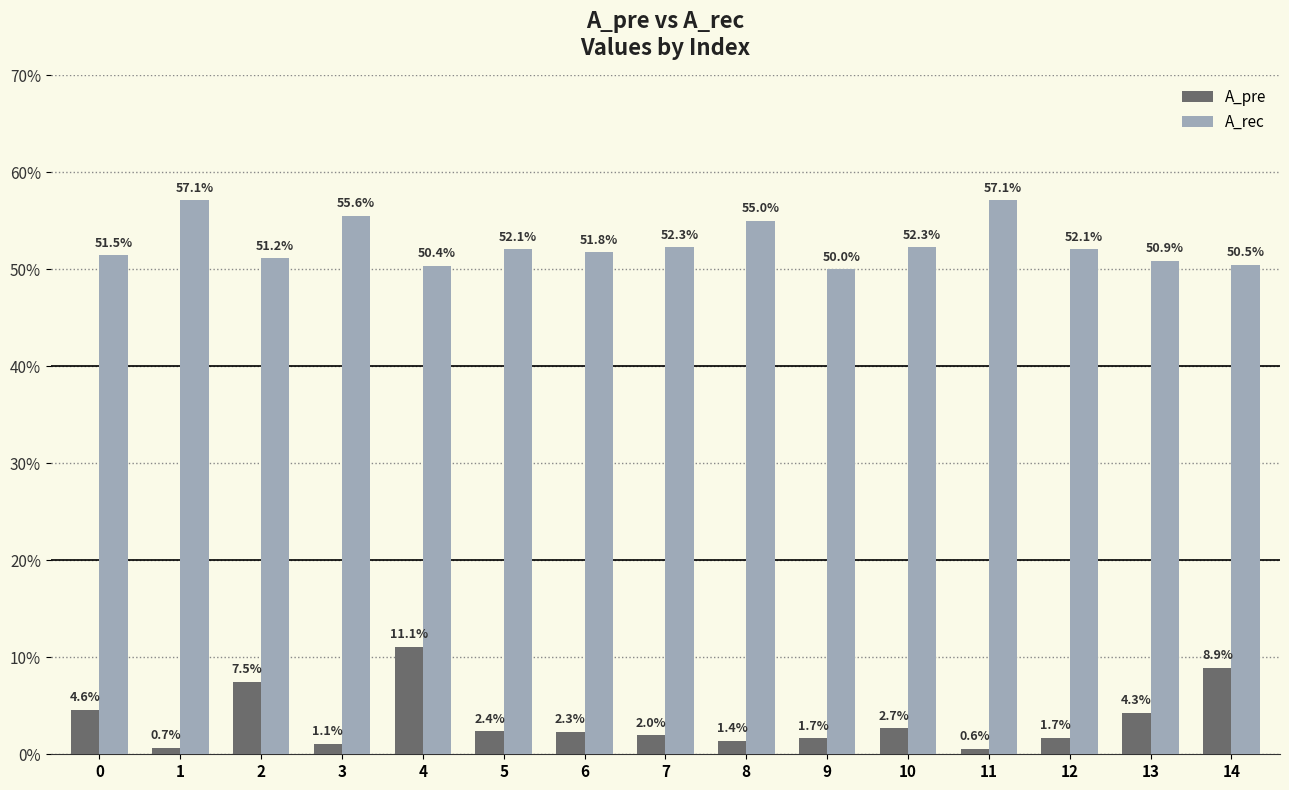

Which has a higher value, 10 or 6?

10